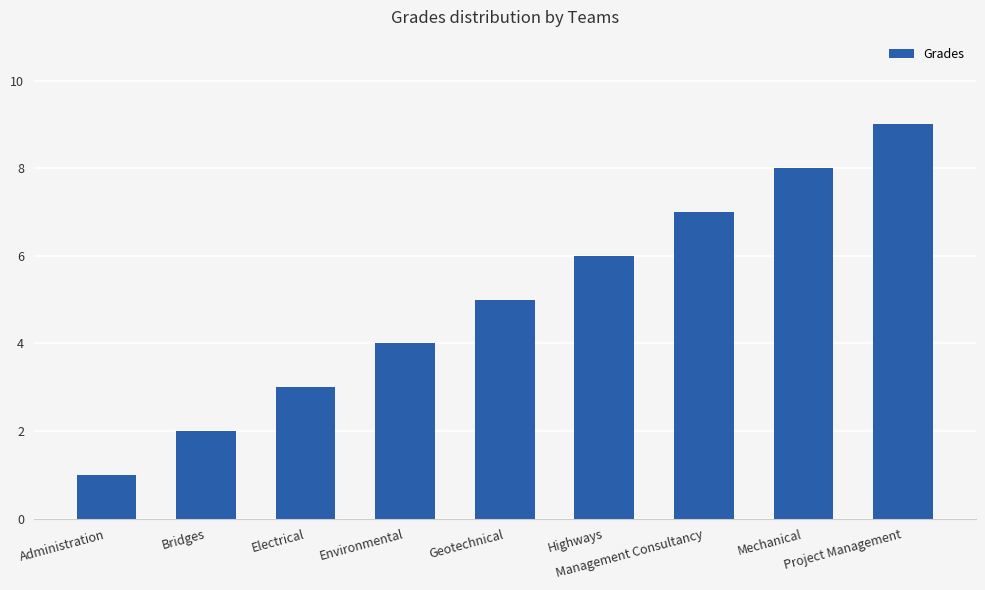

Reading left to right, extract all data points from this chart.

Administration=1	Bridges=2	Electrical=3	Environmental=4	Geotechnical=5	Highways=6	Management Consultancy=7	Mechanical=8	Project Management=9